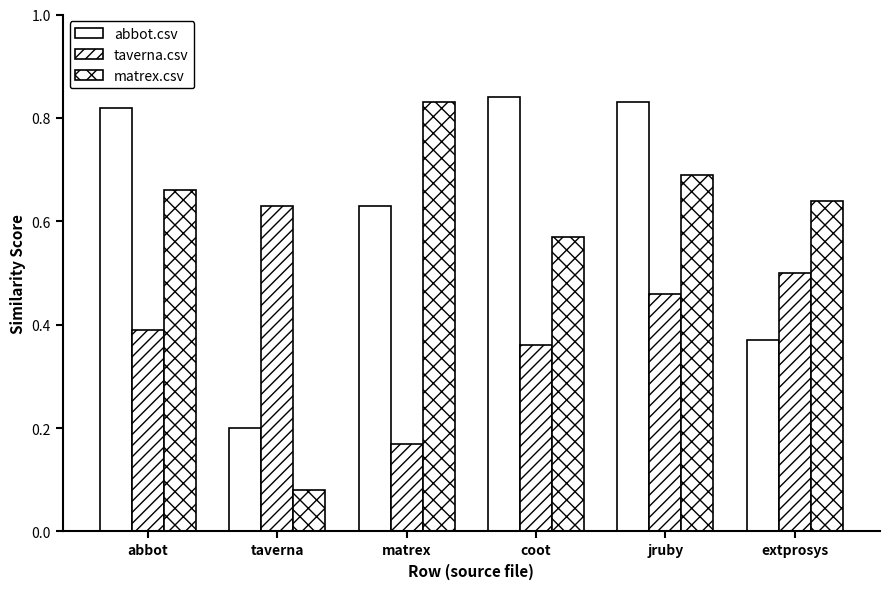

What is the value of the abbot.csv bar at the 1st from the left?

0.8